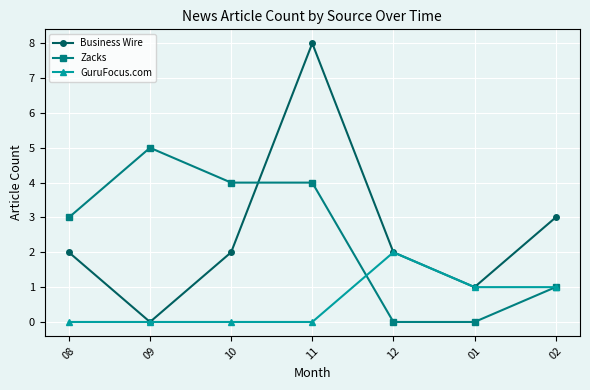

True or false: Zacks has more than 0 points higher than both neighbors.

True